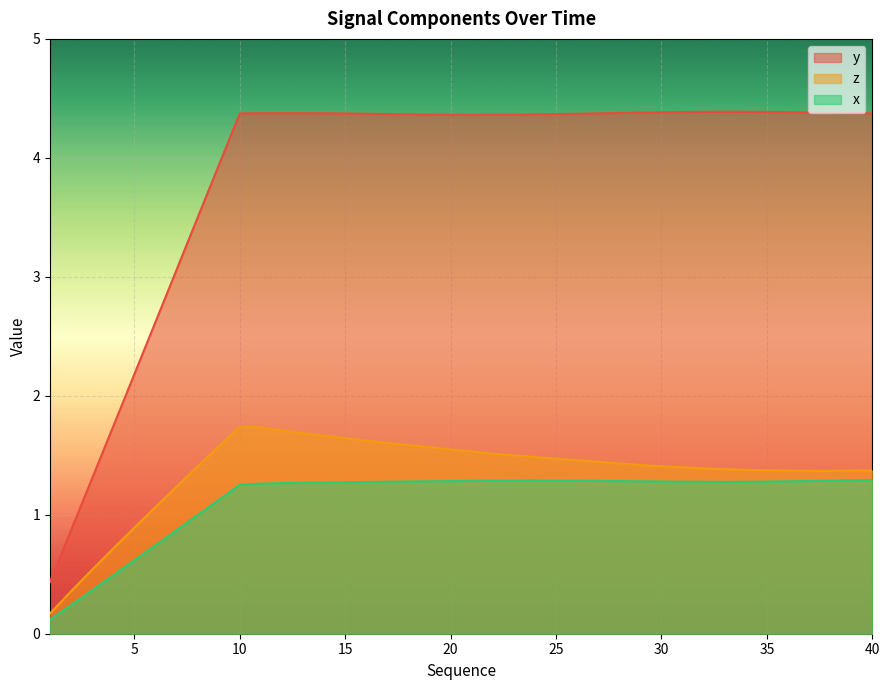

Which series changed the most between 1 and 37?

y